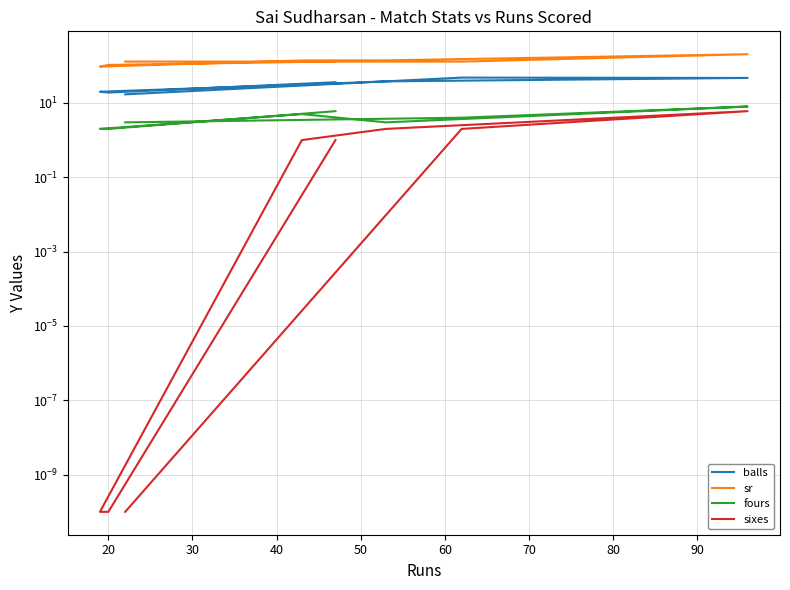

Which series has the widest spread of values?

sr